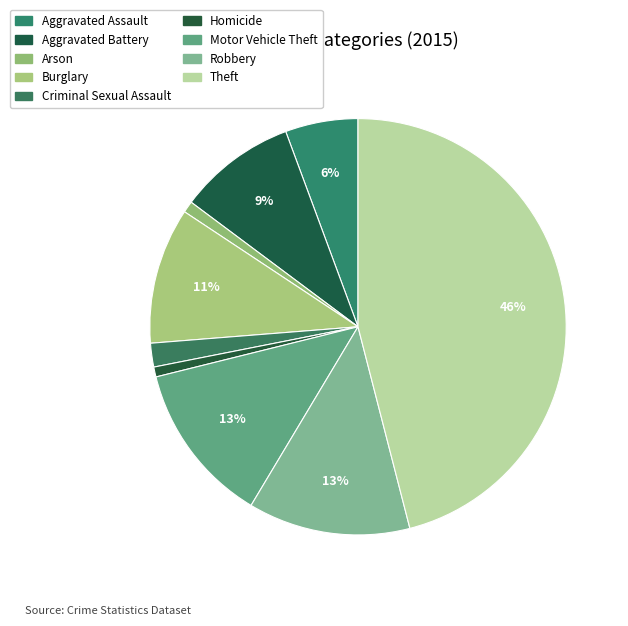

Do Robbery and Arson together represent more than half of the pie?

No